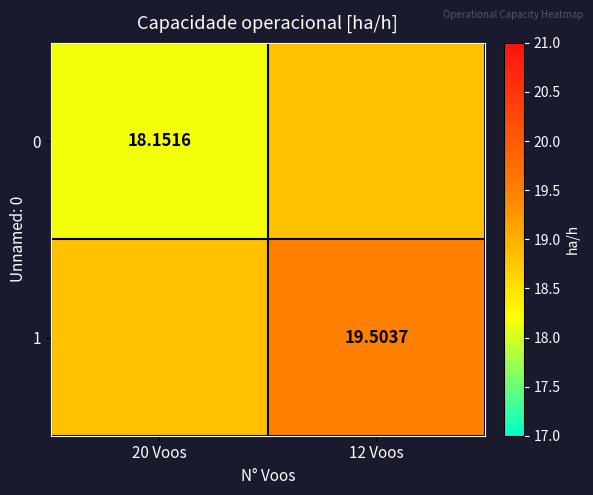

Is it true that 1 equals 33.3 at 12 Voos?

False